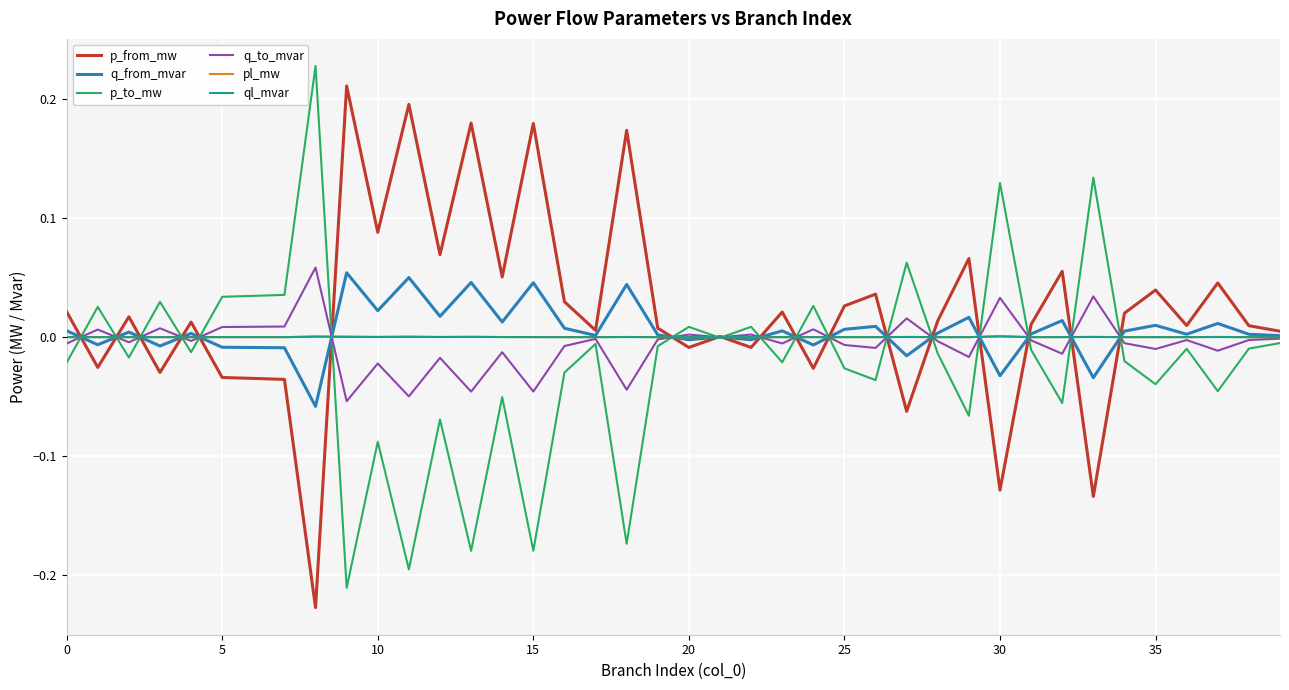

What is the label of the 18th point from the right?

22